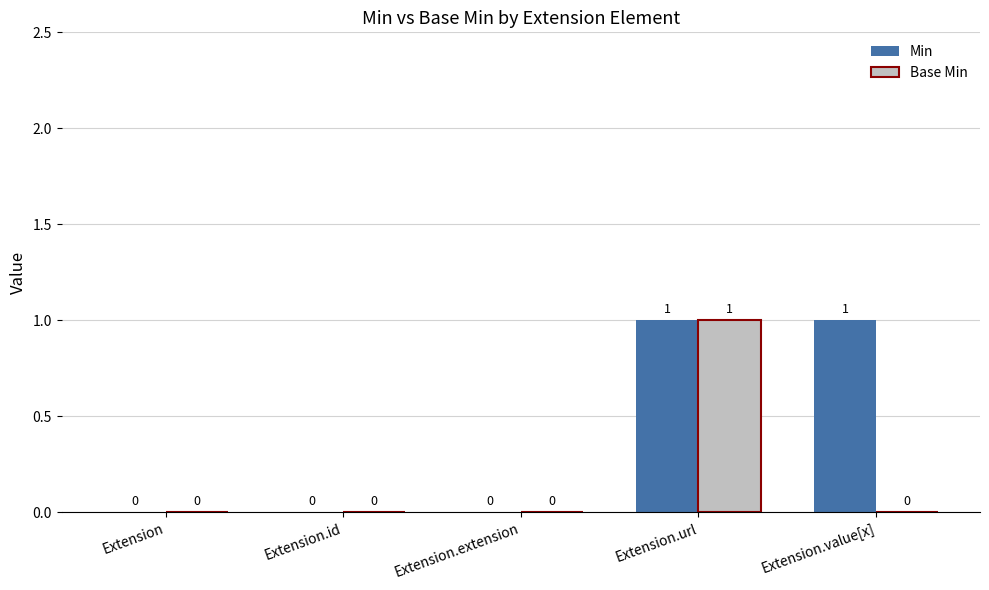

Count the Min values in the range 0 to 1.

5